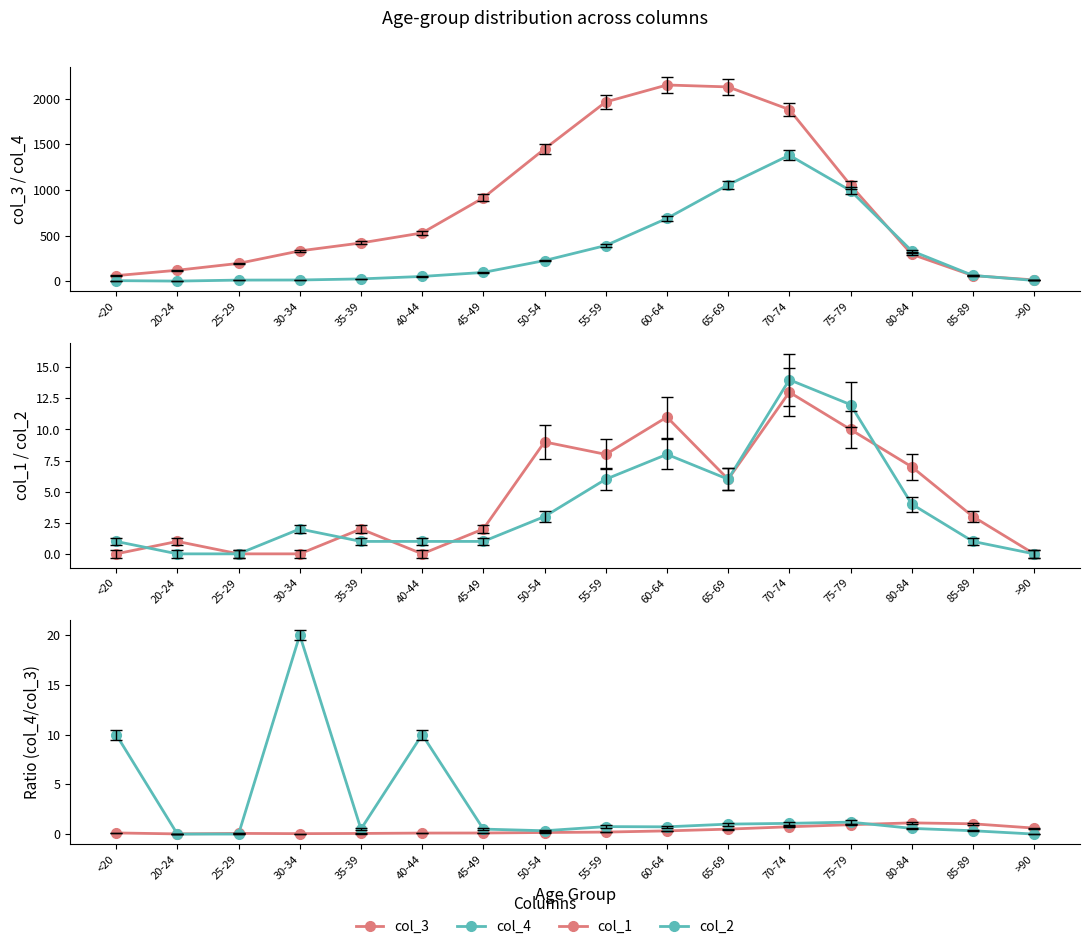

Read the col_3 value at 40-44.

530.0